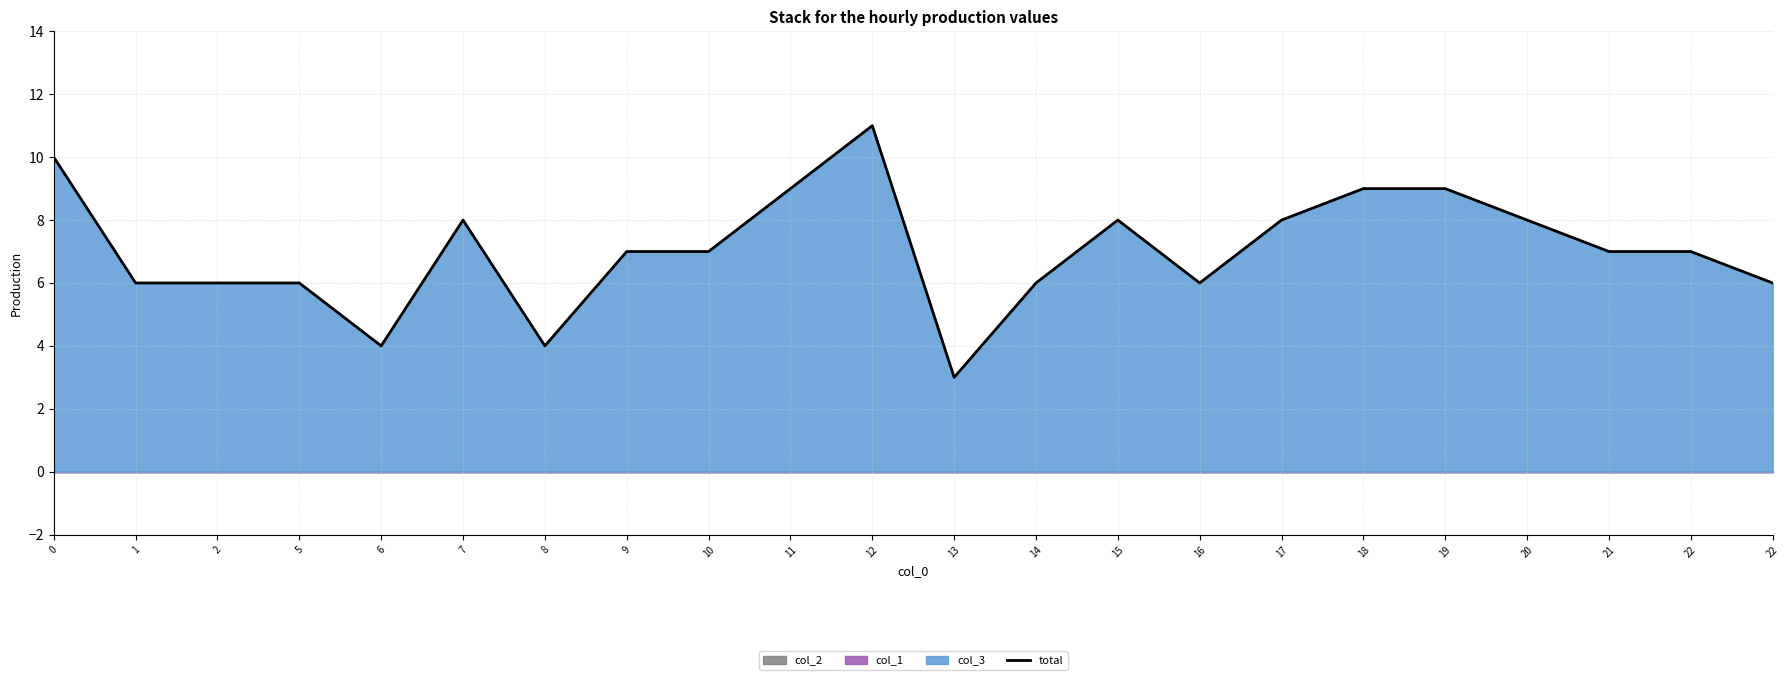

Read the value at 1.

6